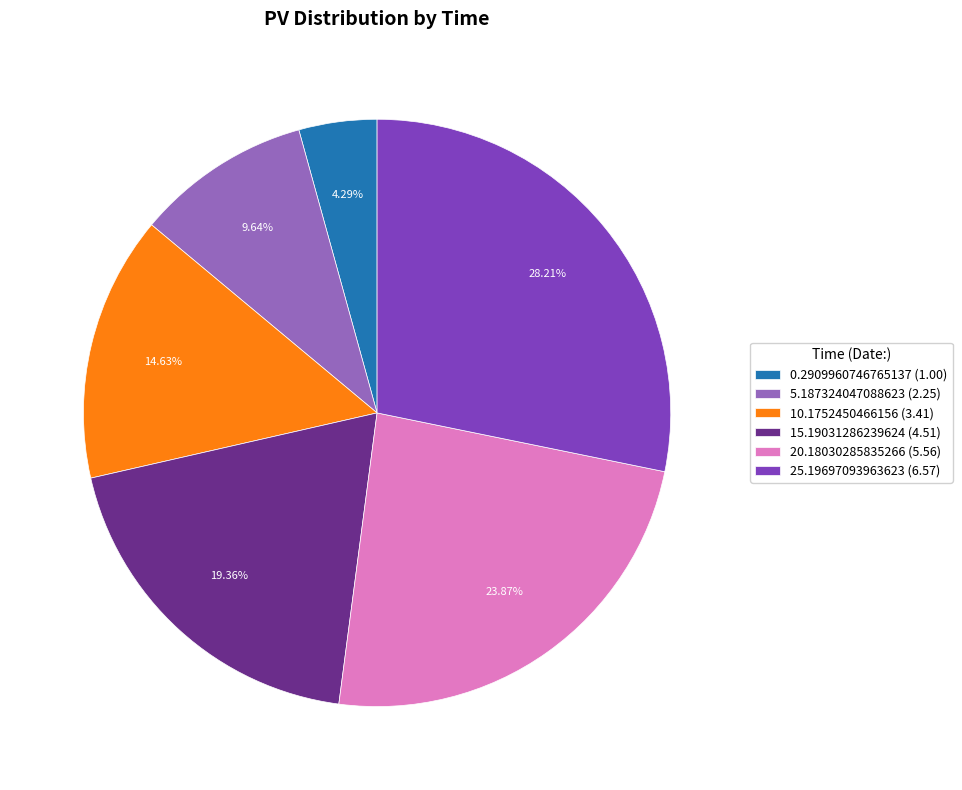

How many slices are in this pie chart?

6